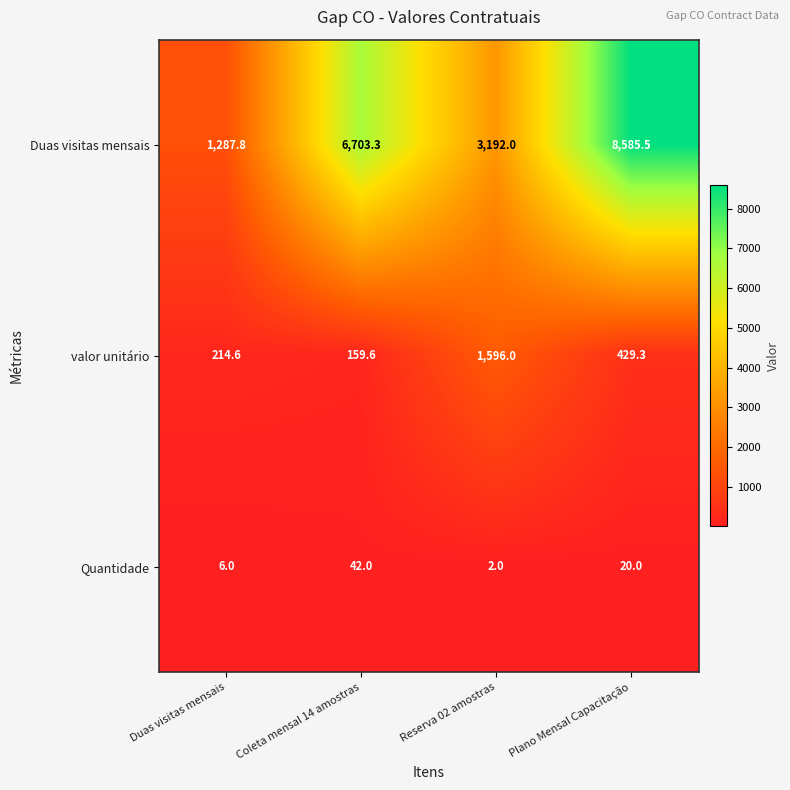

Which label corresponds to the largest value in the chart?

Plano Mensal Capacitação